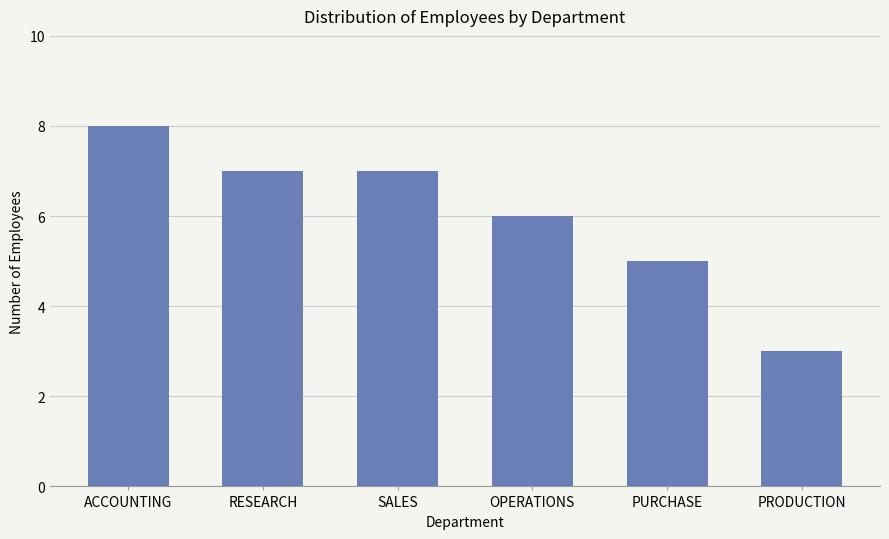

Which category has the highest value across all series?

ACCOUNTING